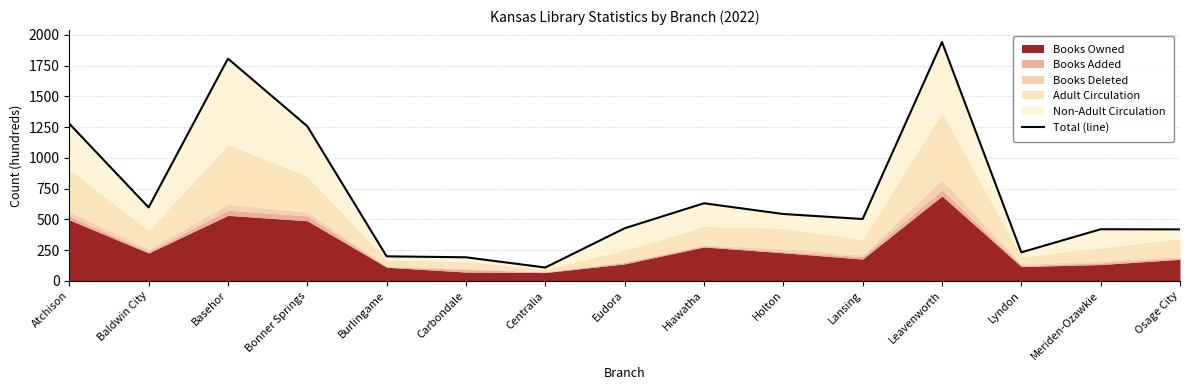

Count the number of values greater than 502.

8